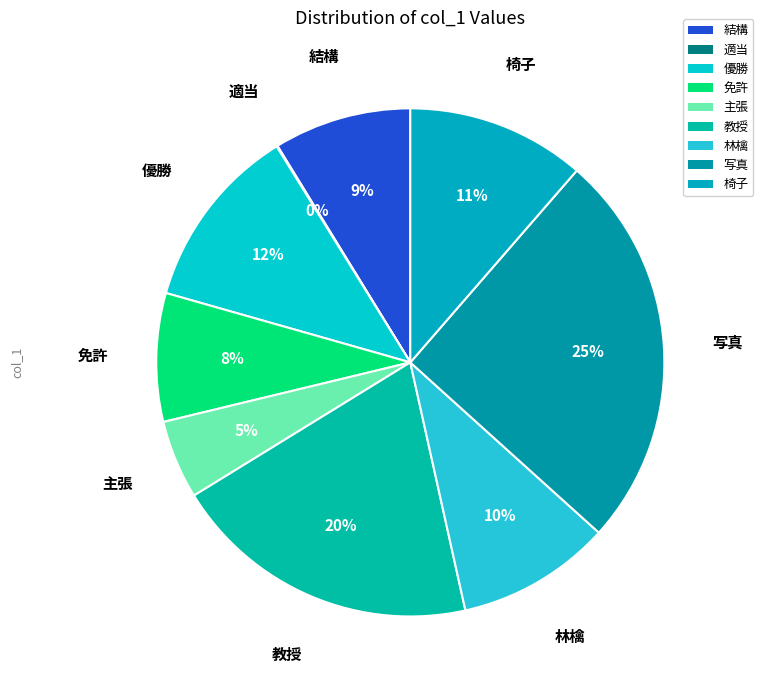

Is the sum of 免許 and 写真 greater than half?

No